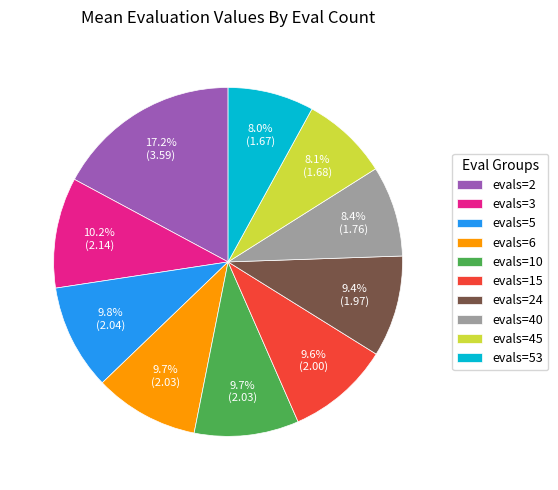

Which category has the biggest portion of the pie?

evals=2